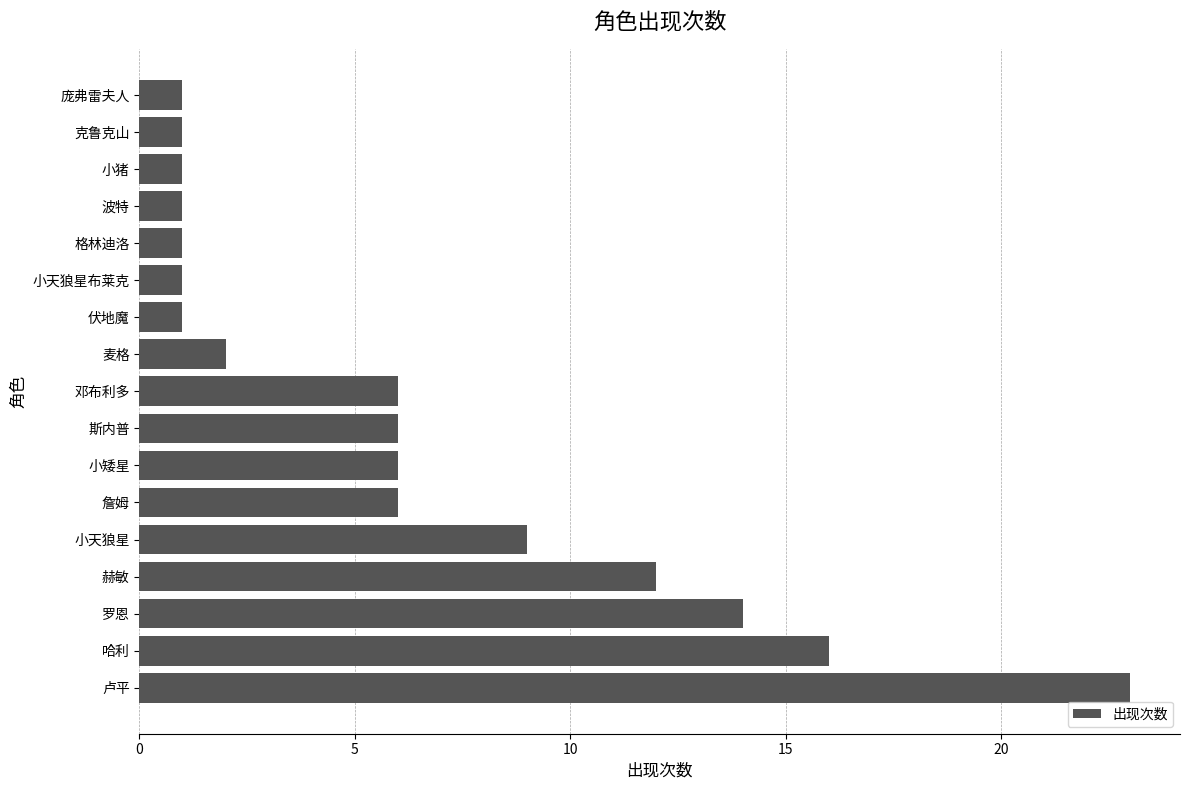

Is it true that the value at 庞弗雷夫人 is 2?

False